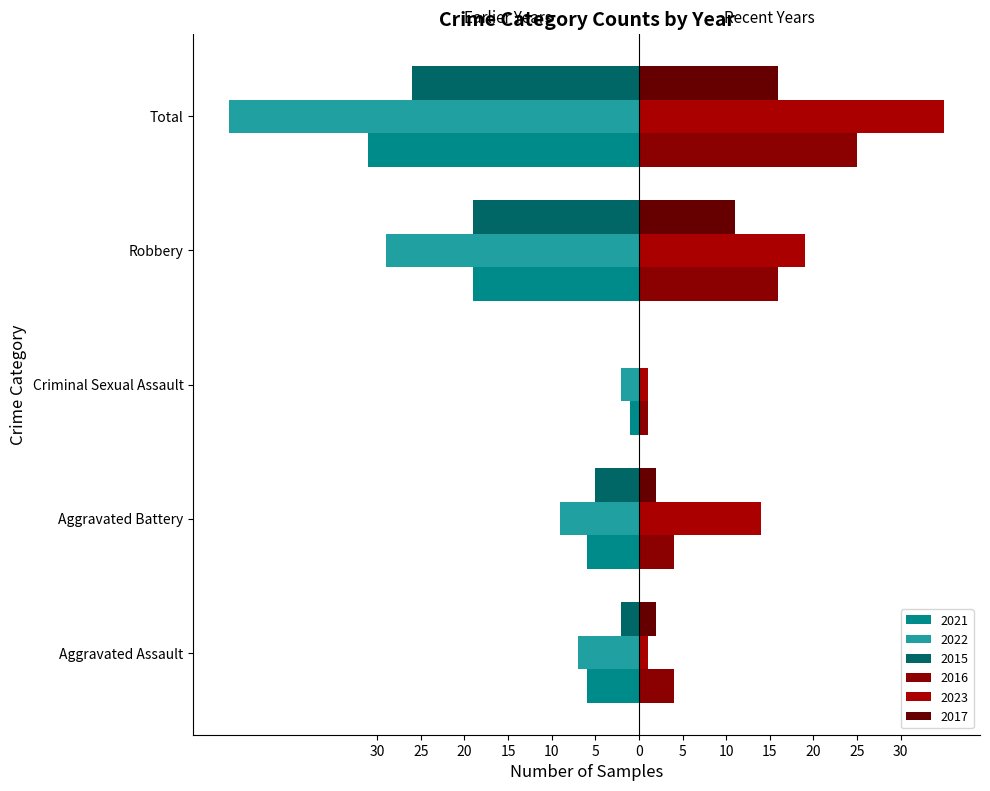

What is the spread (max minus min) of values at Total?

82